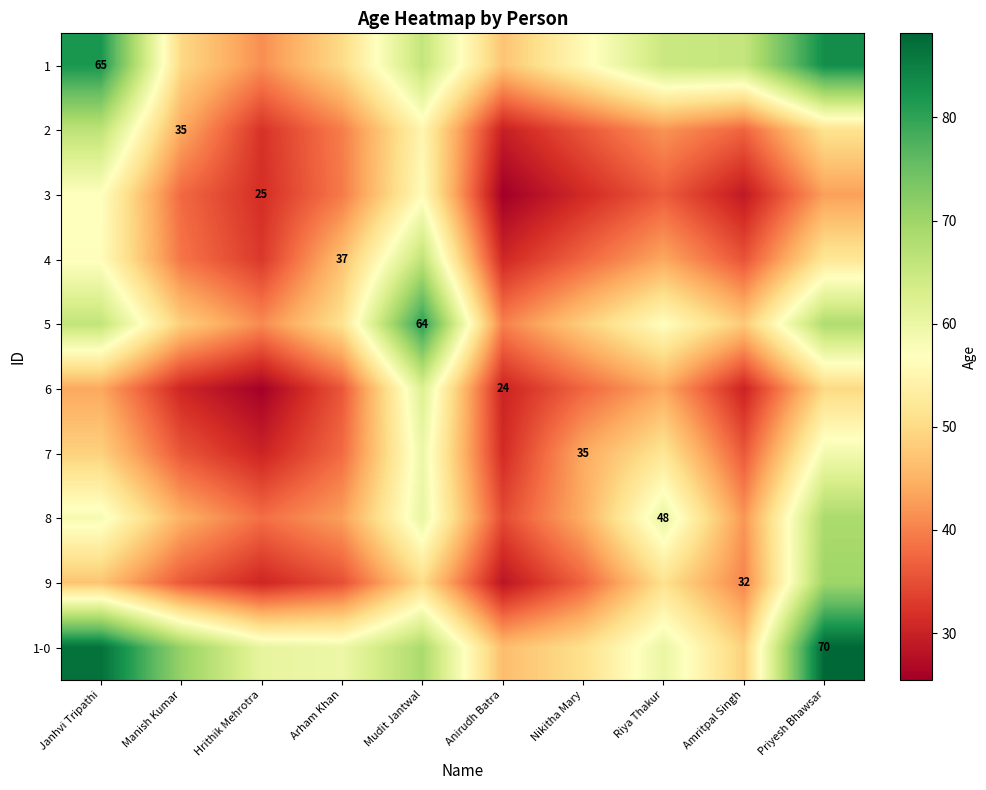

How many categories are shown in the chart?

10